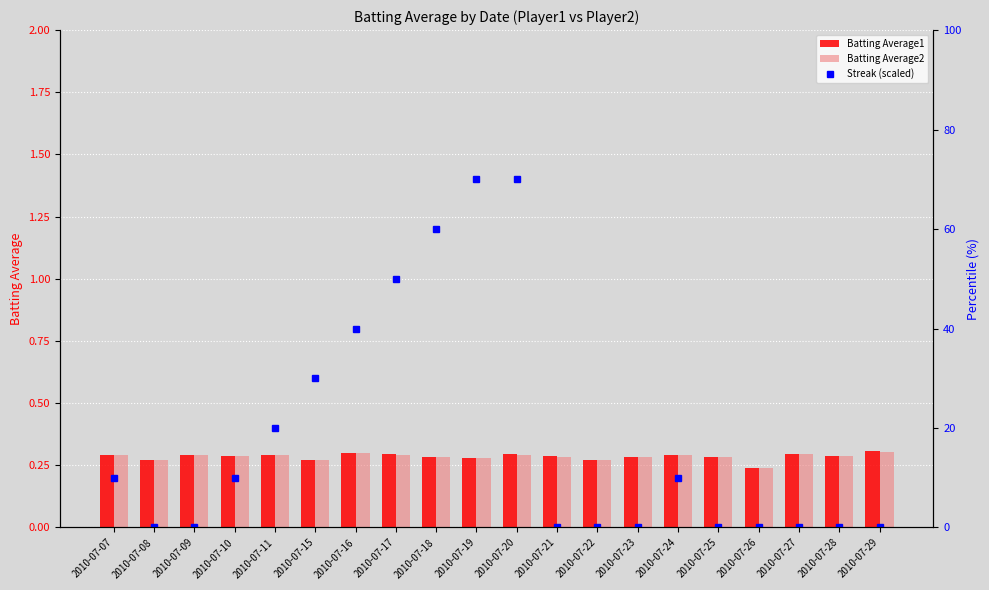

At which label does Streak (scaled) reach its minimum?

2010-07-08